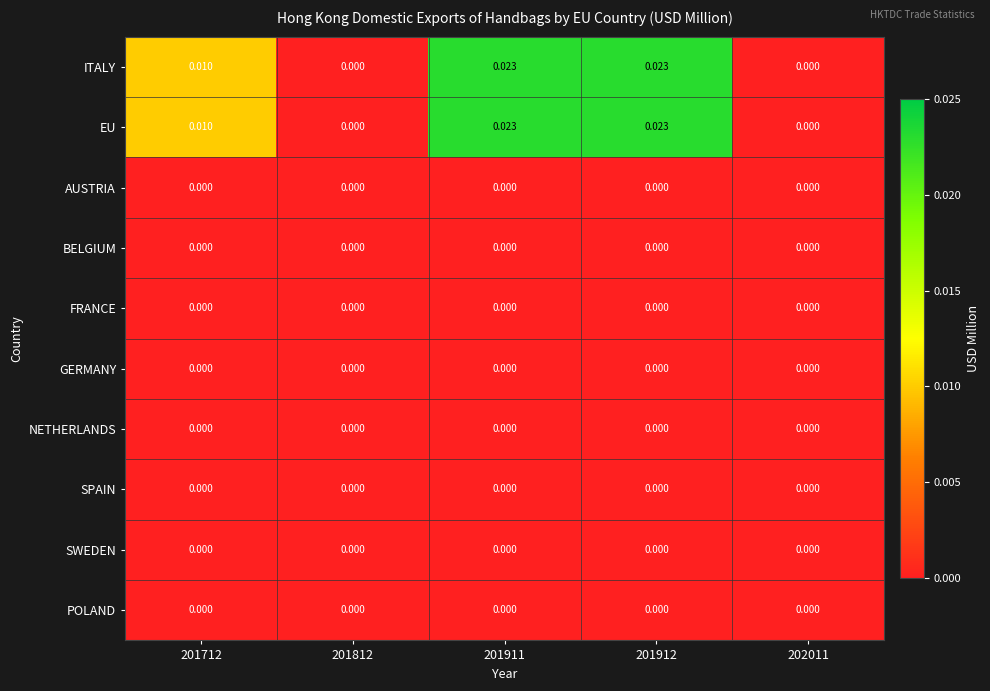

Rank the series at 202011 from highest to lowest value.

ITALY, EU, AUSTRIA, BELGIUM, FRANCE, GERMANY, NETHERLANDS, SPAIN, SWEDEN, POLAND